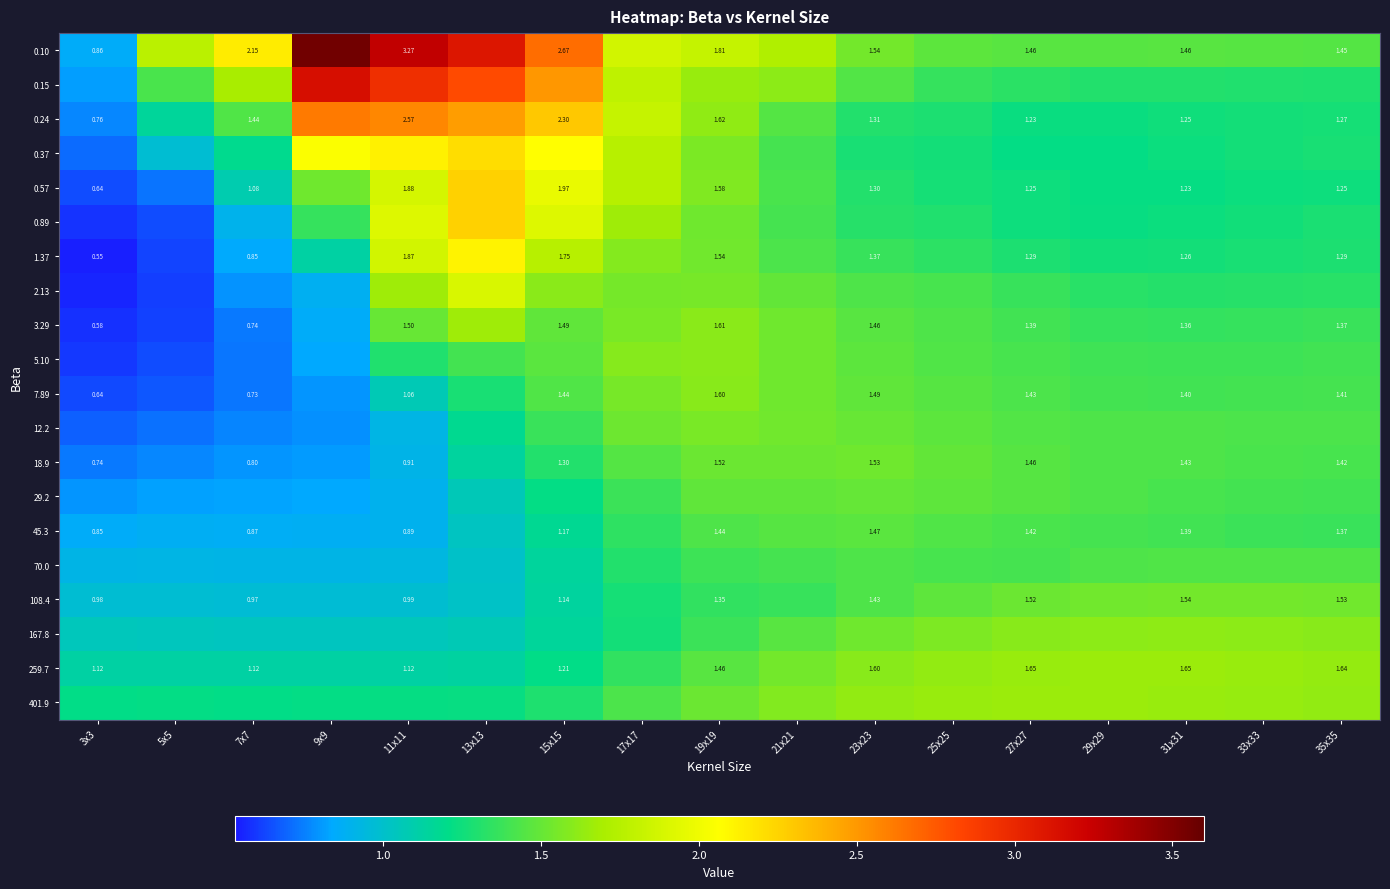

At how many categories does at least one series exceed 2?

5